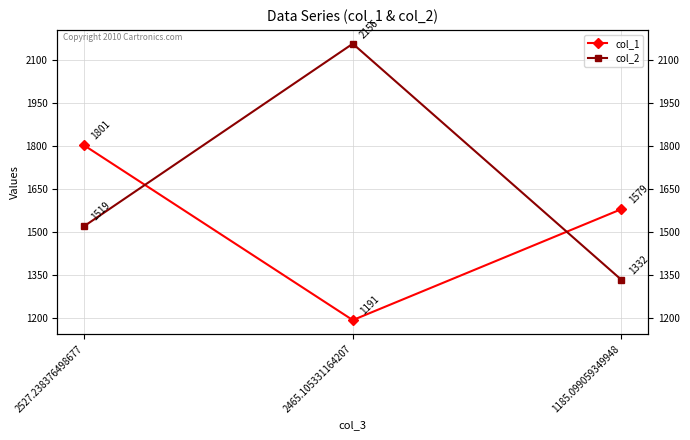

What position from the left is 2465.105331164207?

2